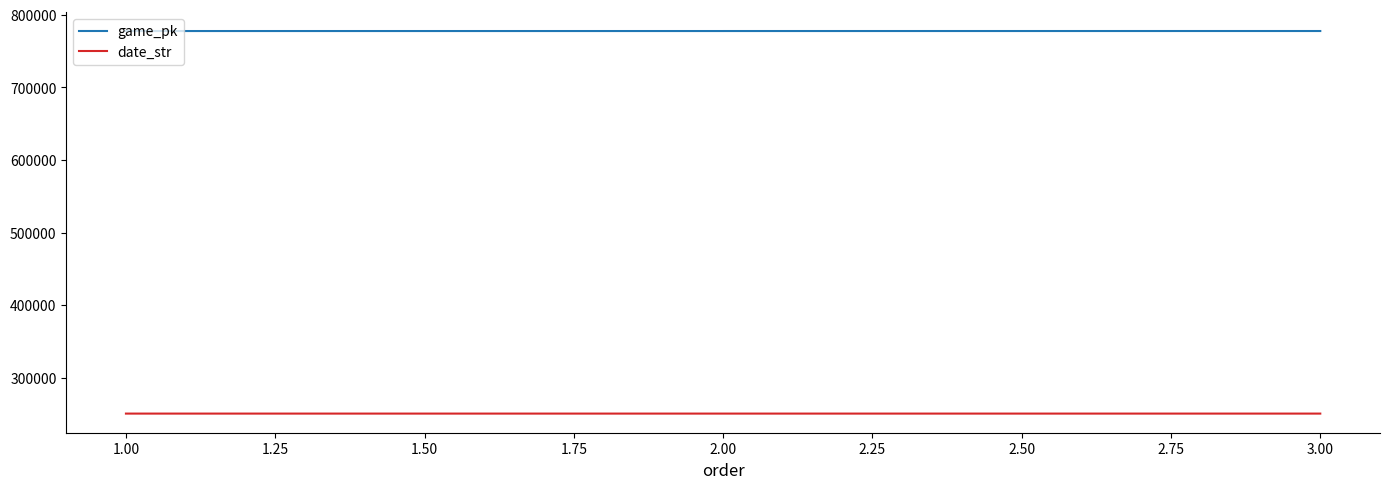

What is the spread (max minus min) of values at 2.00?

526955